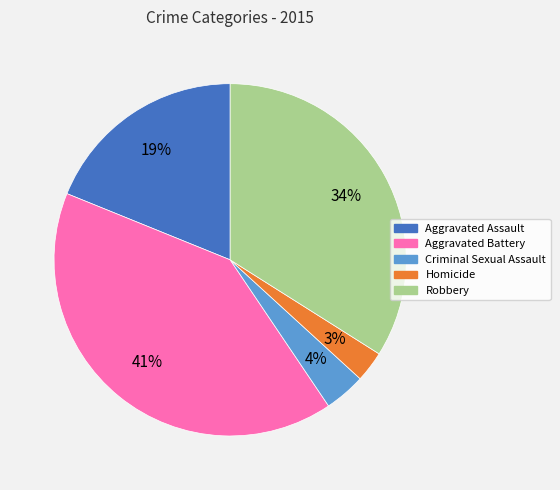

Which category has the smallest portion of the pie?

Homicide